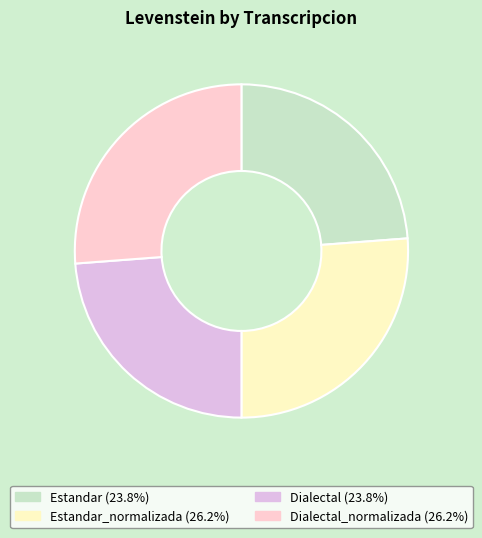

Does any single category account for the majority?

No